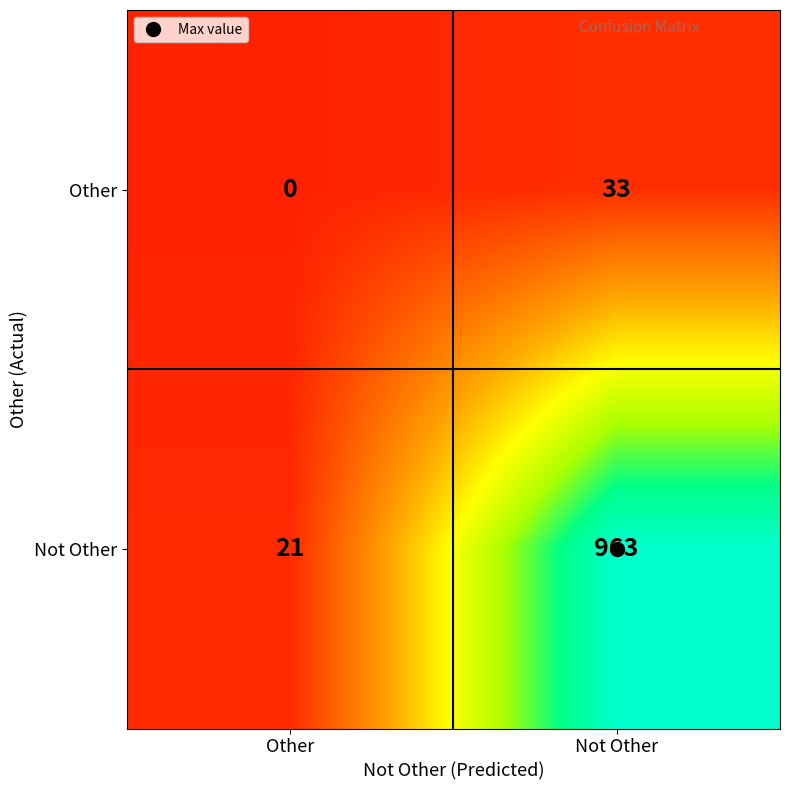

Which series has the largest total across all categories?

Not Other